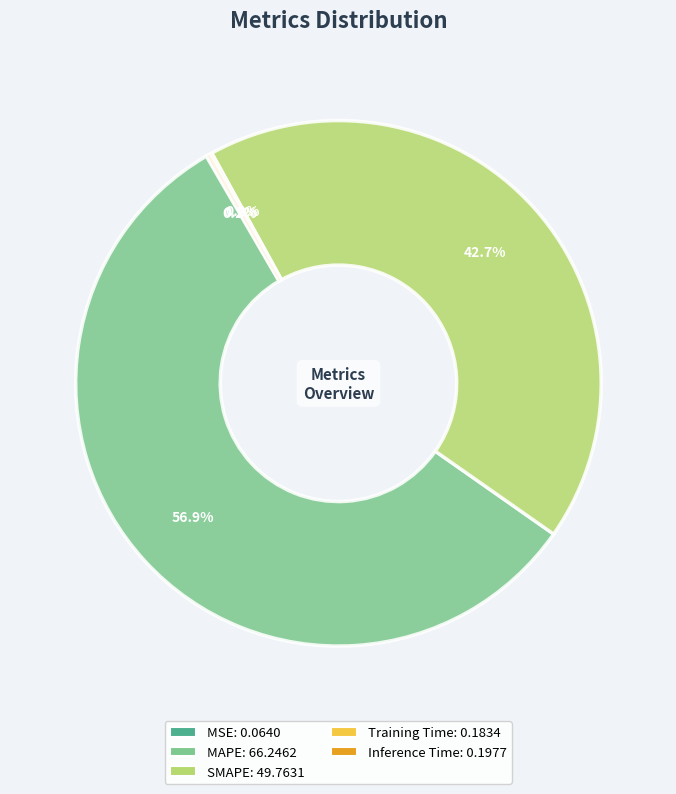

Which slice represents more than half of the pie?

MAPE